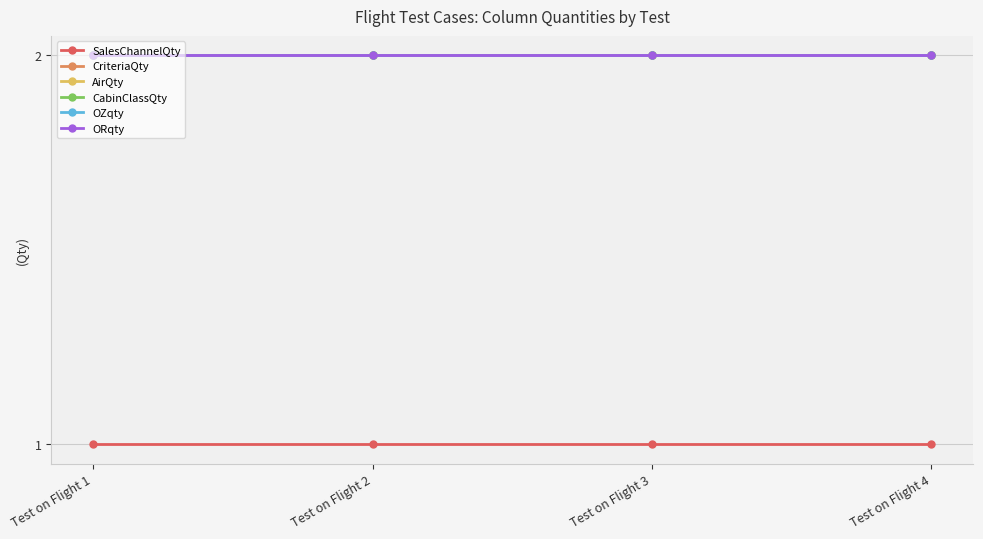

Between Test on Flight 4 and Test on Flight 1, which is larger?

Test on Flight 4